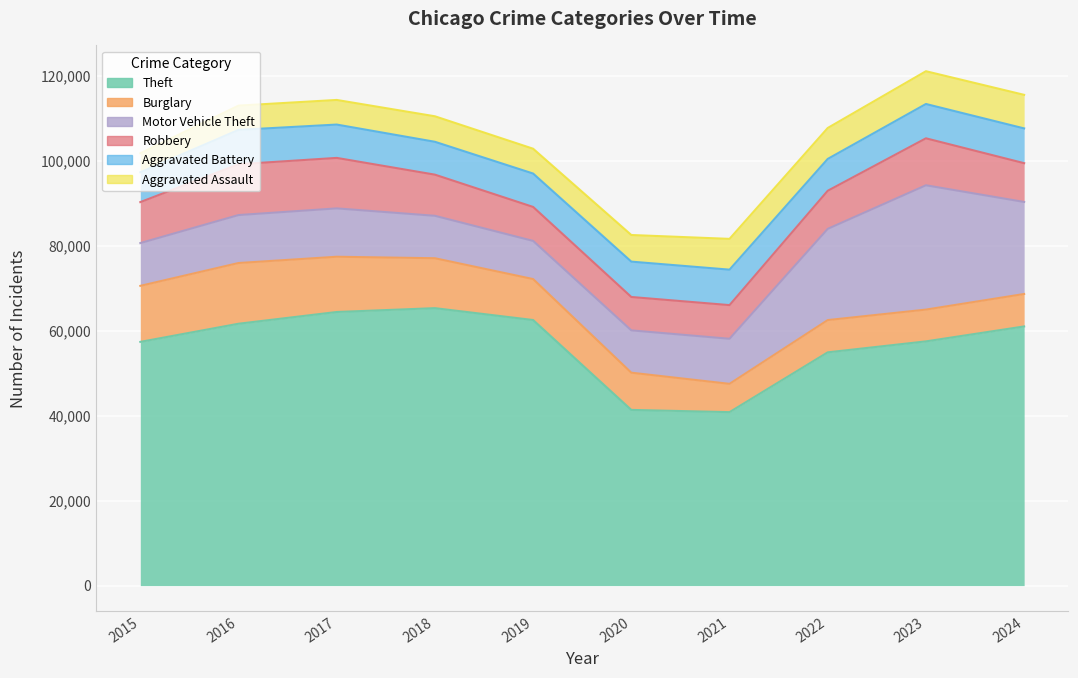

True or false: Aggravated Battery has a value of 7858 at 2019.

True